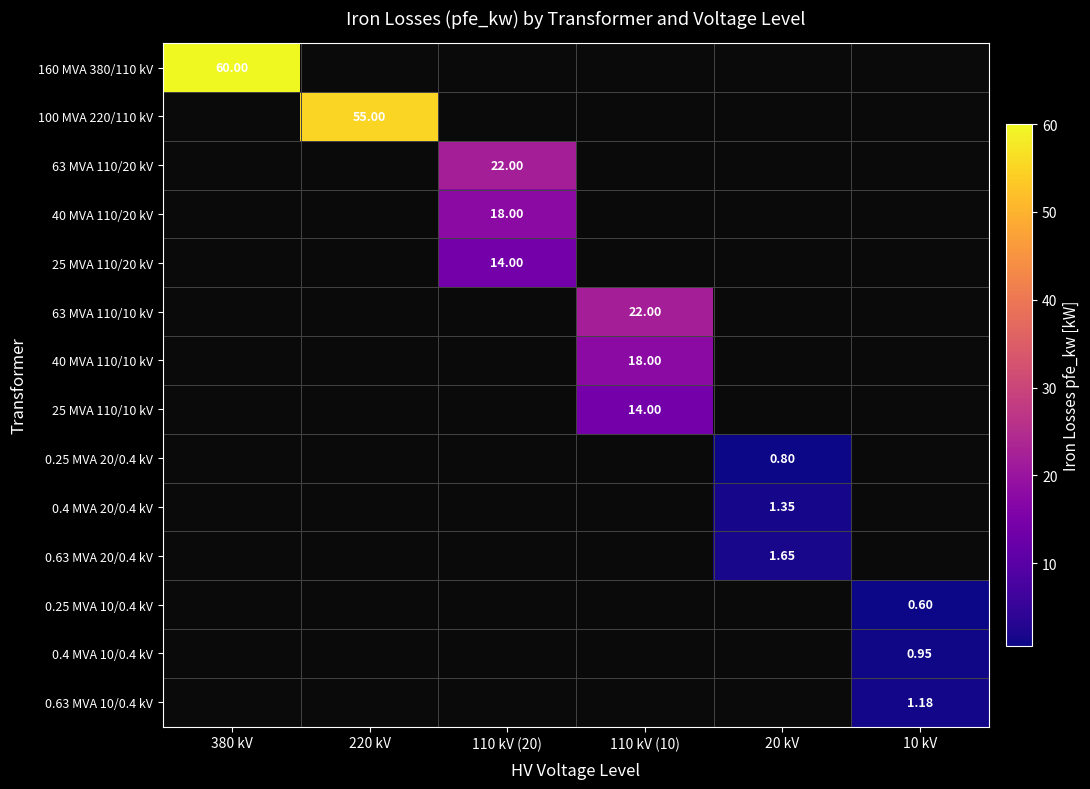

At how many categories does at least one series exceed 26?

2